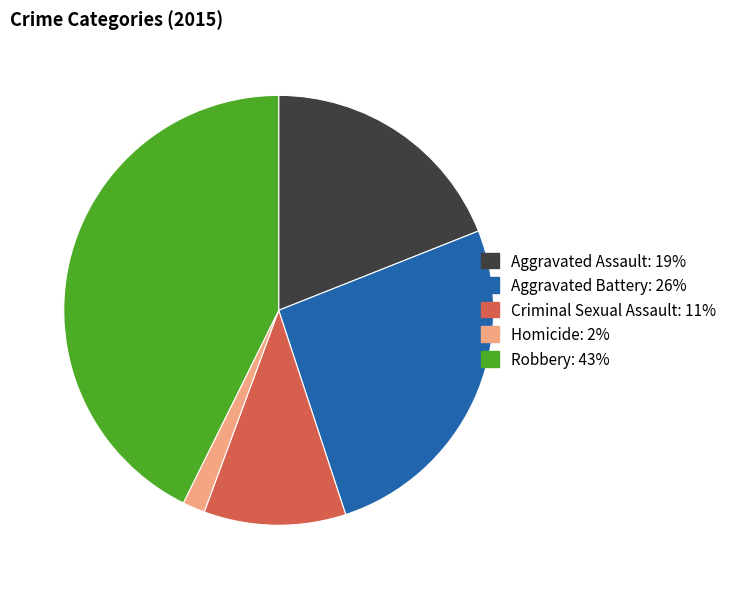

Between Homicide and Aggravated Assault, which is larger?

Aggravated Assault